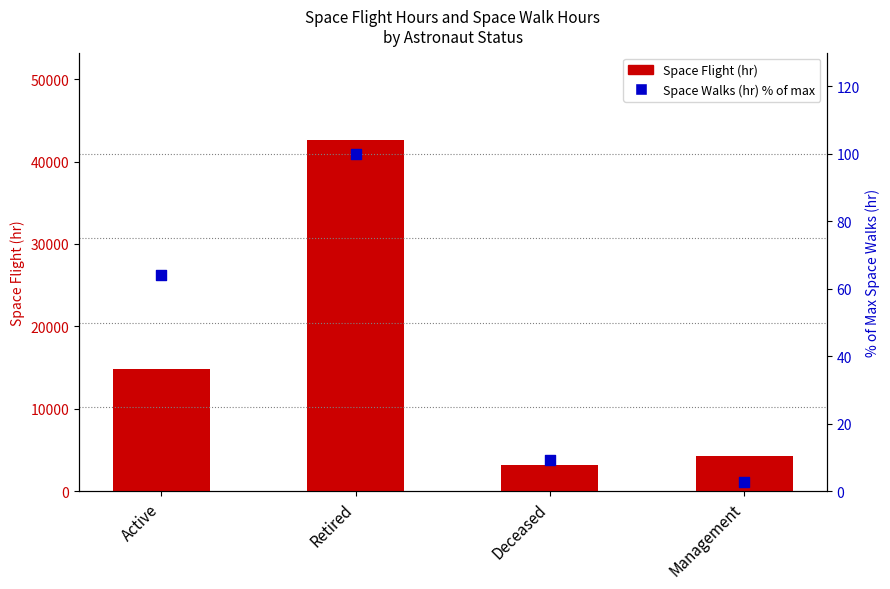

Is the value of Space Walks (hr) % of max at Retired greater than the value of Space Flight (hr) at Deceased?

No